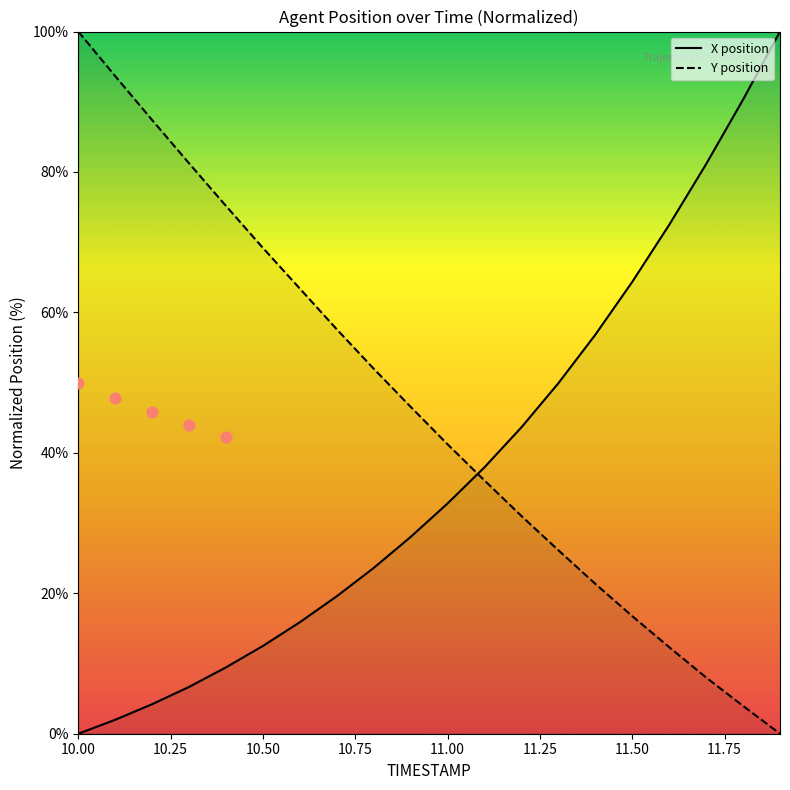

What are all the series names shown in the legend?

X position, Y position